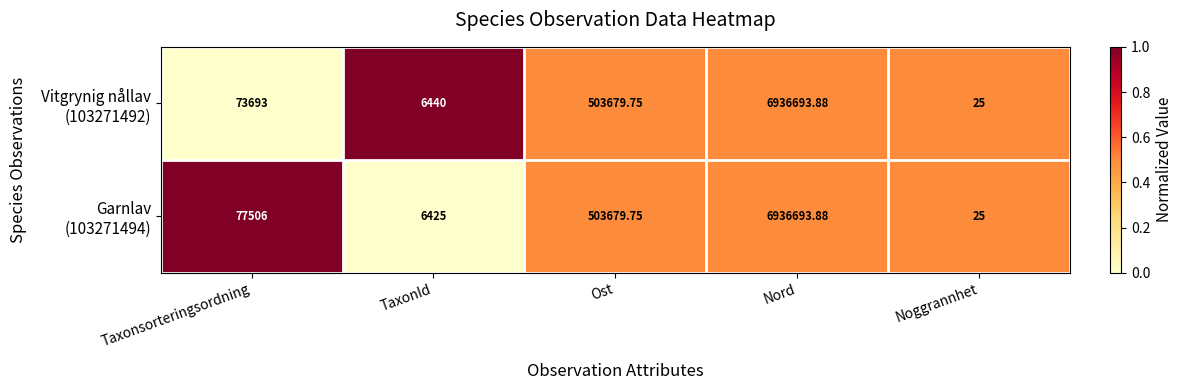

At which category is the sum across all series the highest?

Nord